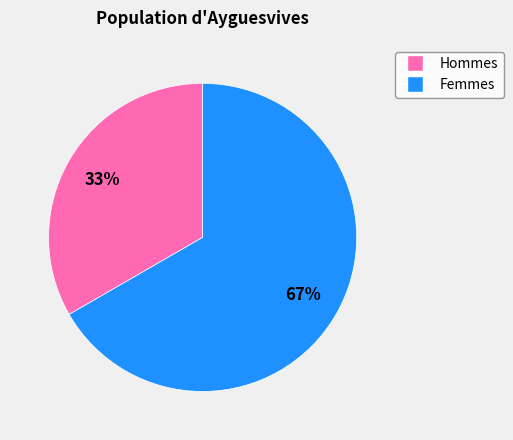

Is there a majority slice in this chart?

Yes